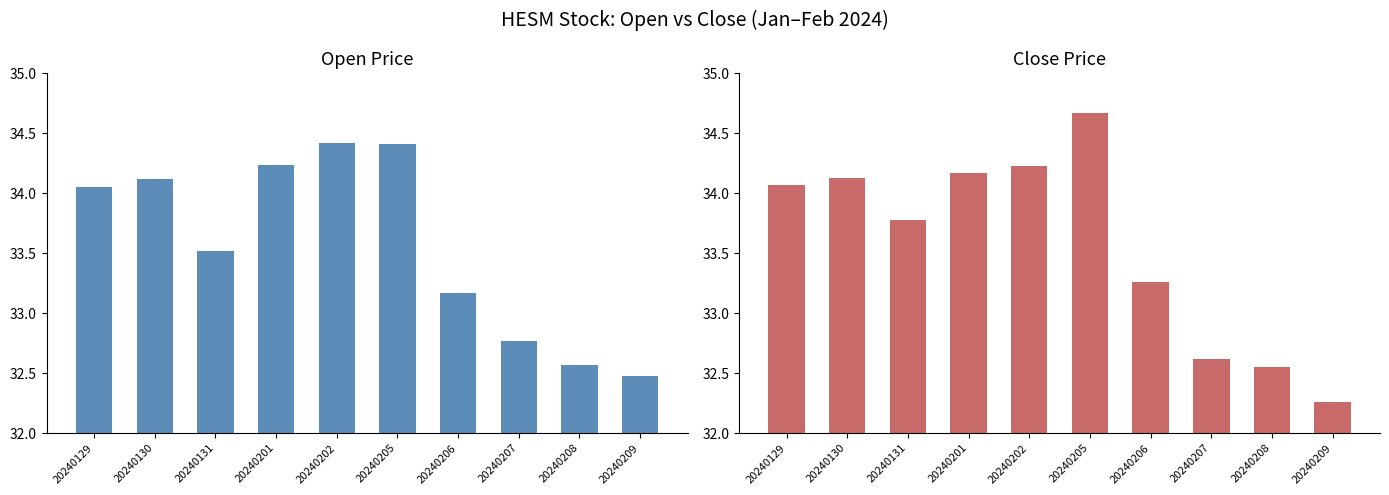

Reading left to right, list all the values displayed in this chart.

Open: 34.0	34.1	33.5	34.2	34.4	34.4	33.2	32.8	32.6	32.5
Close: 34.1	34.1	33.8	34.2	34.2	34.7	33.3	32.6	32.5	32.3